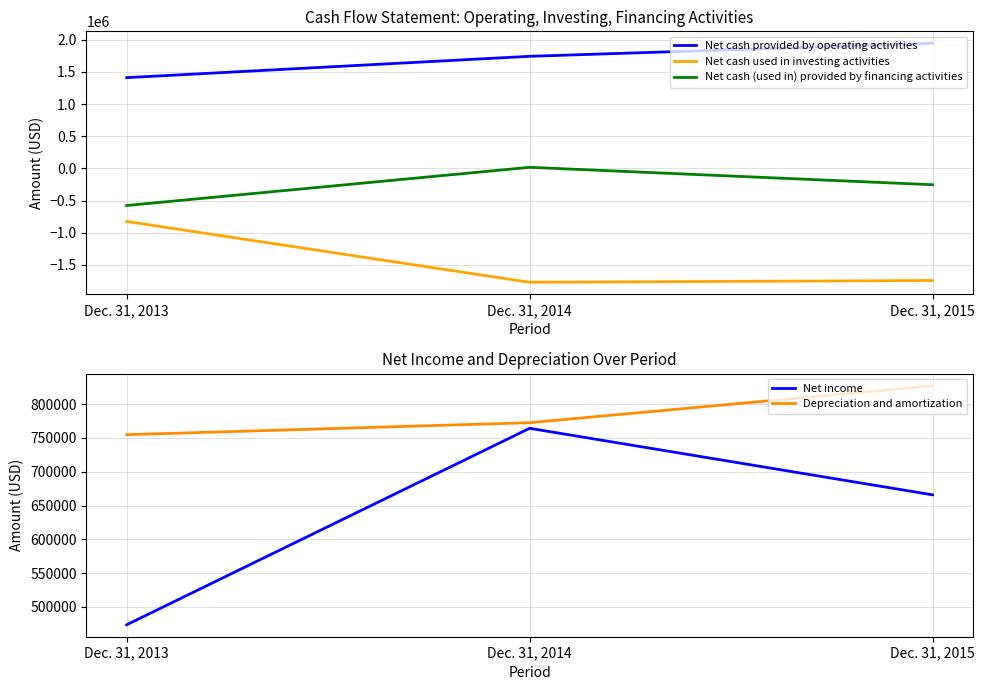

Reading left to right, list all the values displayed in this chart.

Net cash provided by operating activities: 1412068	1743759	1946366
Net cash used in investing activities: -824538	-1770378	-1742975
Net cash (used in) provided by financing activities: -576626	17480	-253512
Net income: 473692	764146	665783
Depreciation and amortization: 754711	772445	827008